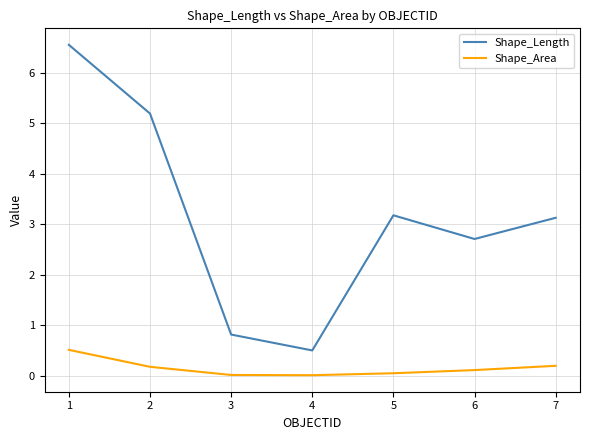

True or false: Shape_Area and Shape_Length cross at least once.

False